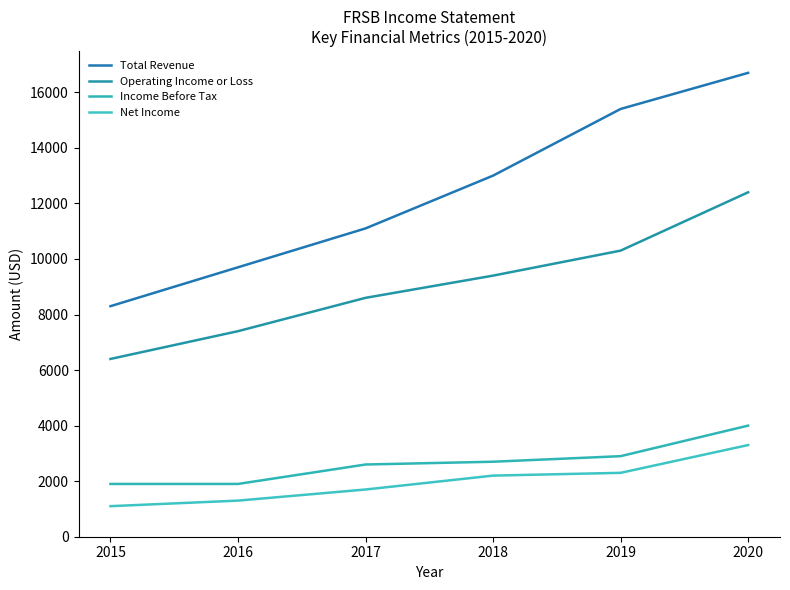

The value of Operating Income or Loss at 2017 is 5004. True or false?

False